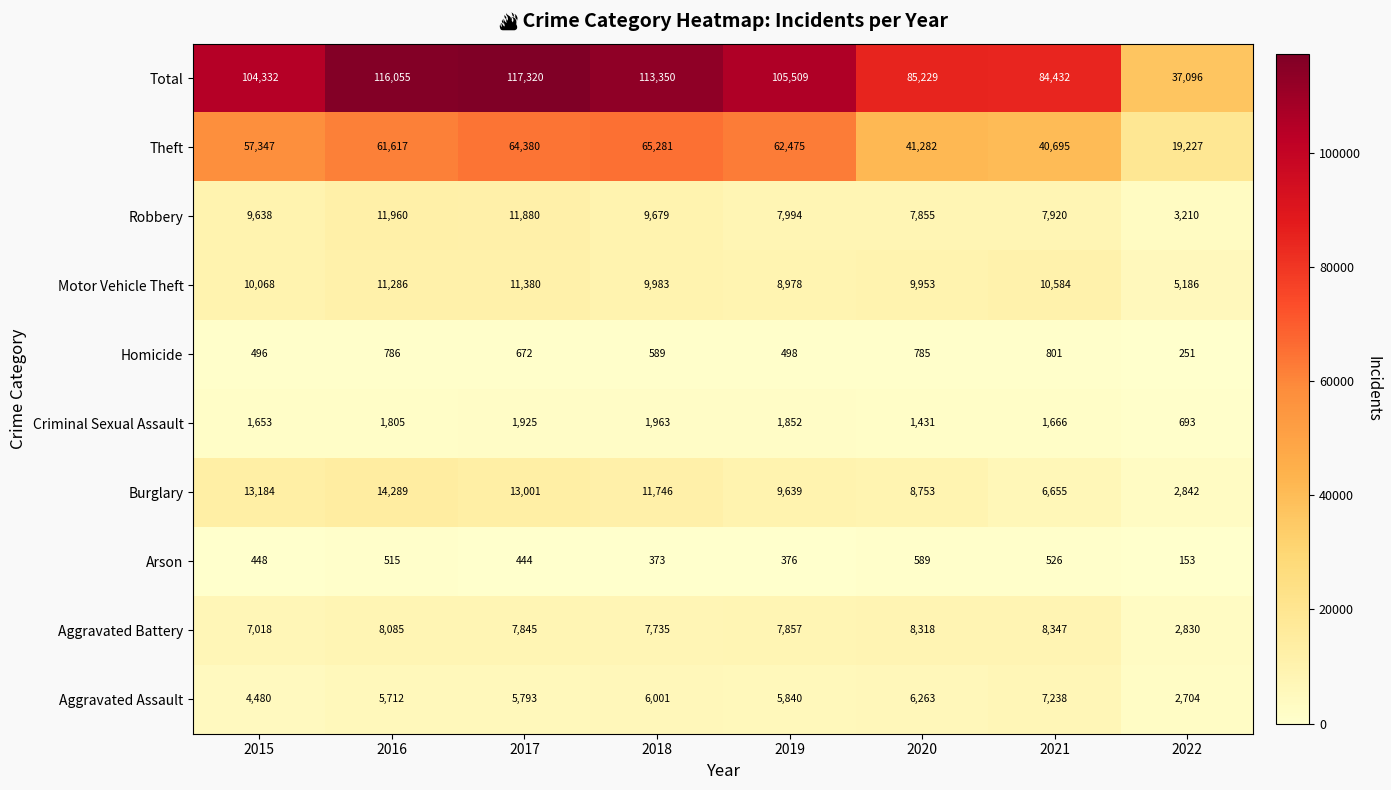

How many categories are shown in the chart?

8